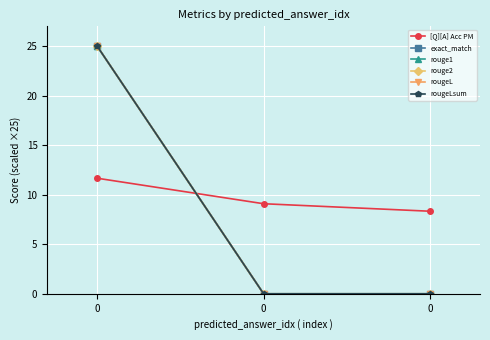

Does the chart have visible grid lines?

Yes